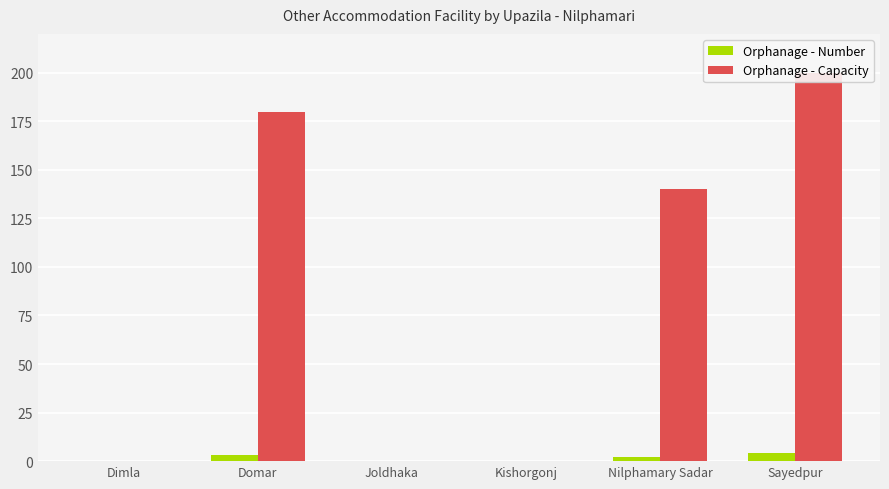

Which series has the largest total across all categories?

Orphanage - Capacity